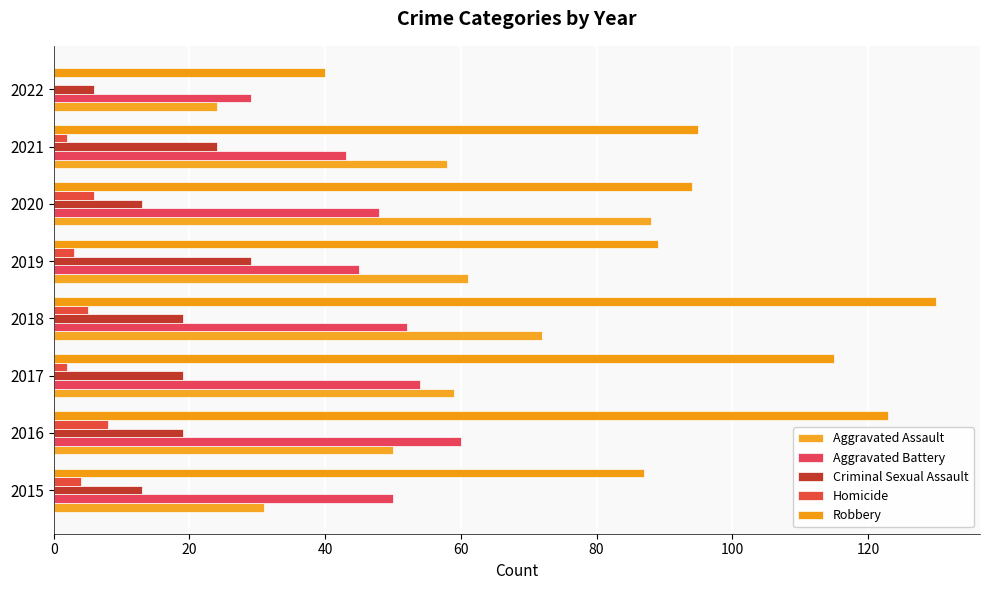

Count the number of data series in this chart.

5